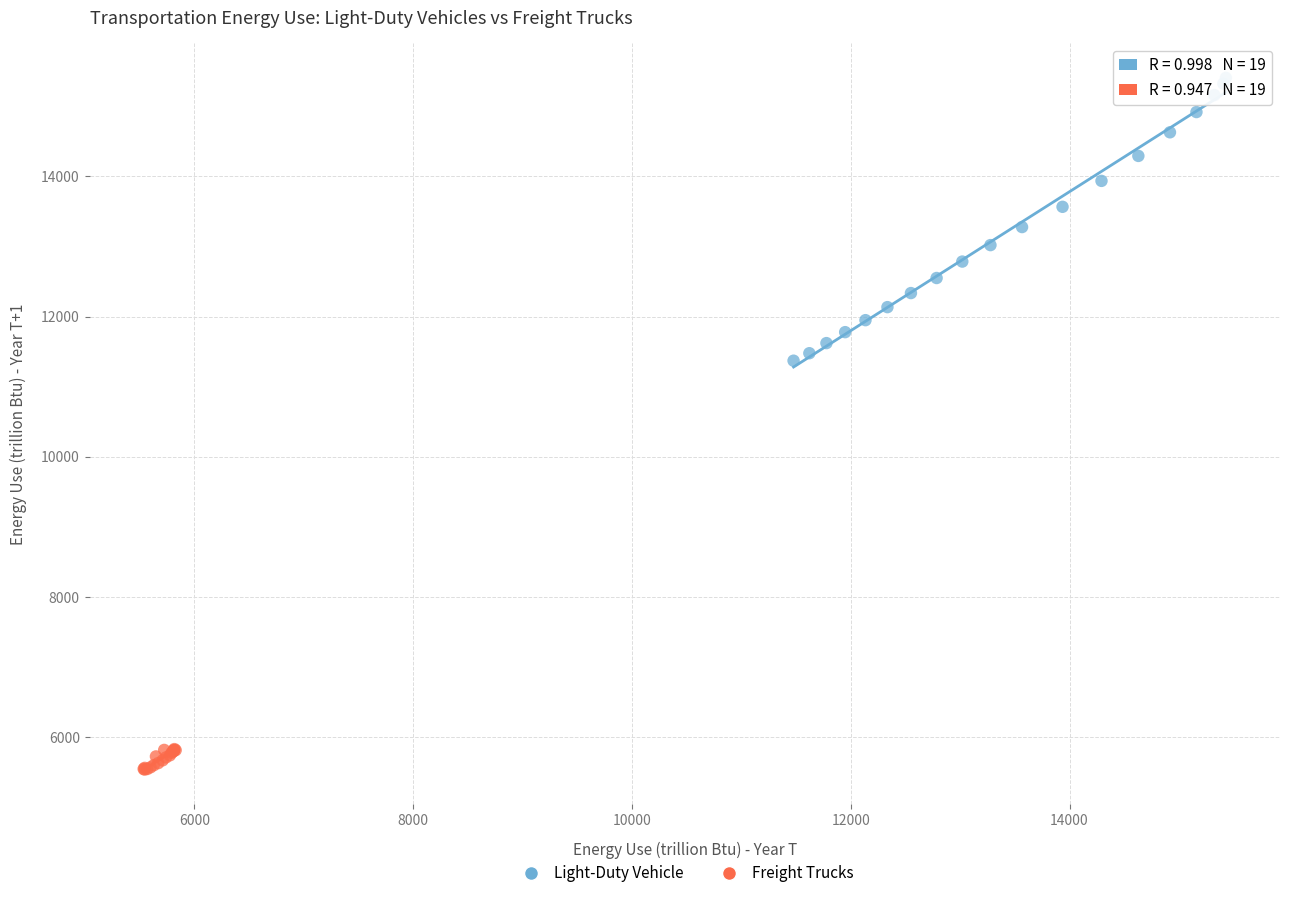

Which series reaches the minimum Y coordinate?

Freight Trucks